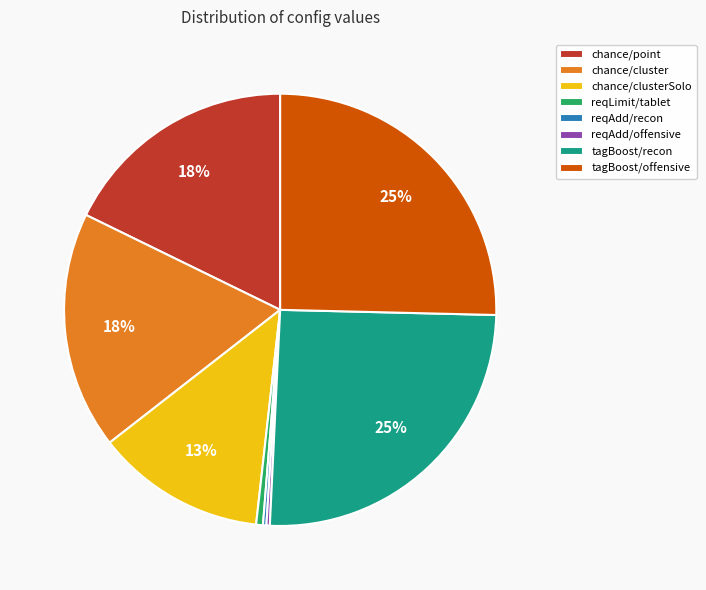

To the nearest percent, what portion does reqLimit/tablet represent?

1%